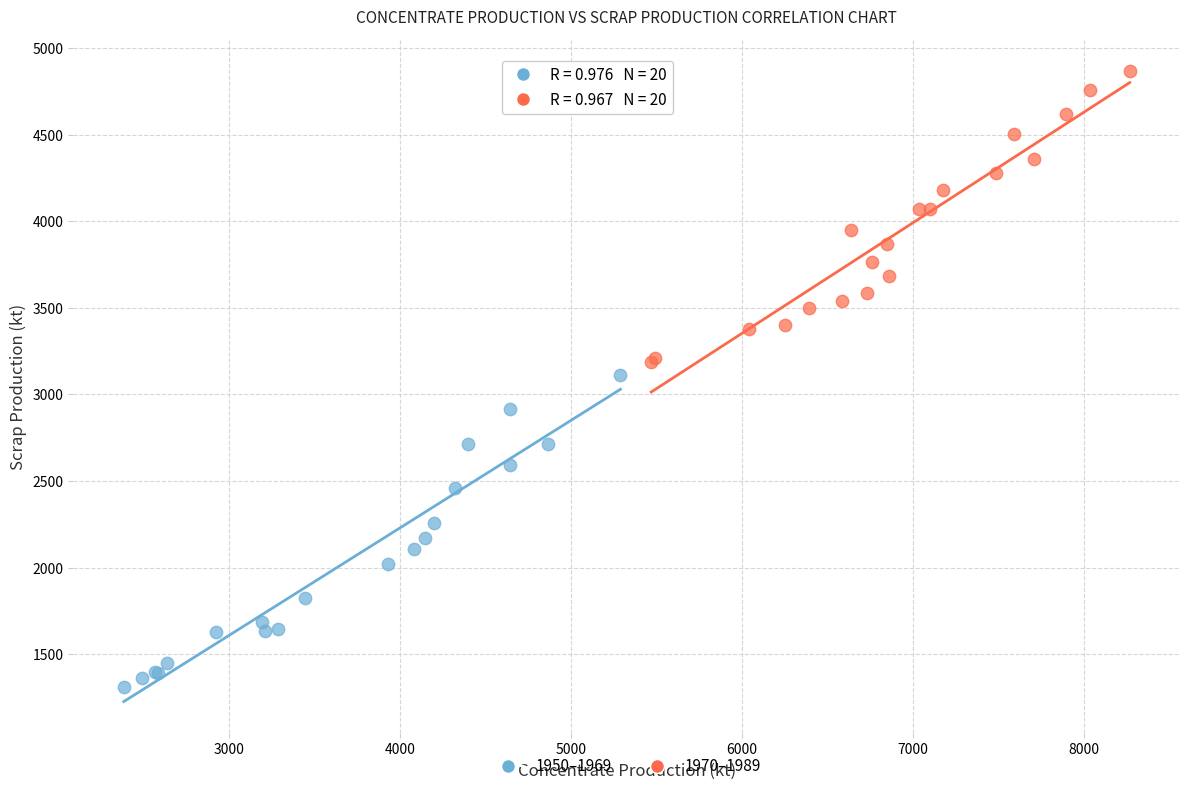

Which series has the widest spread of Y values?

1950–1969